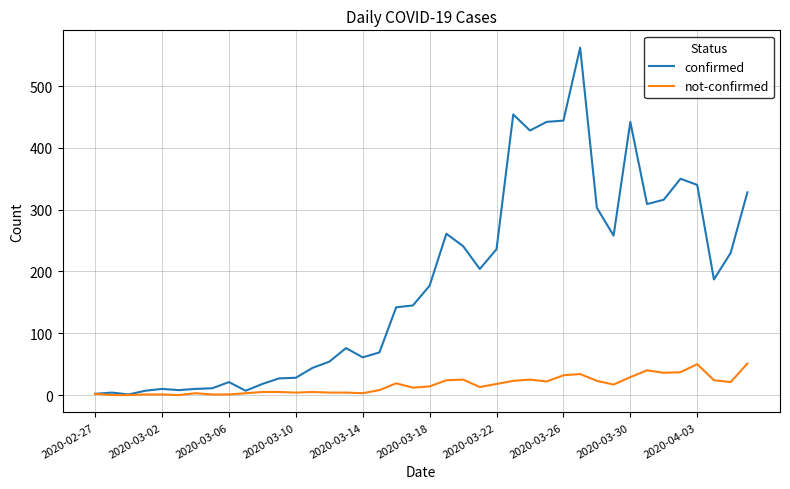

Which series has the largest total across all categories?

confirmed